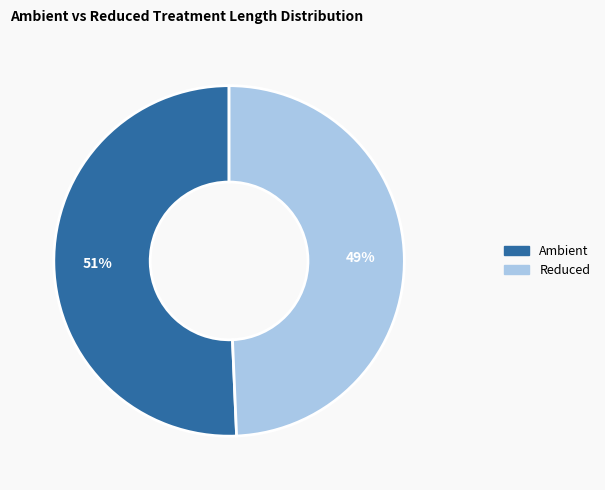

Which has a higher value, Ambient or Reduced?

Ambient